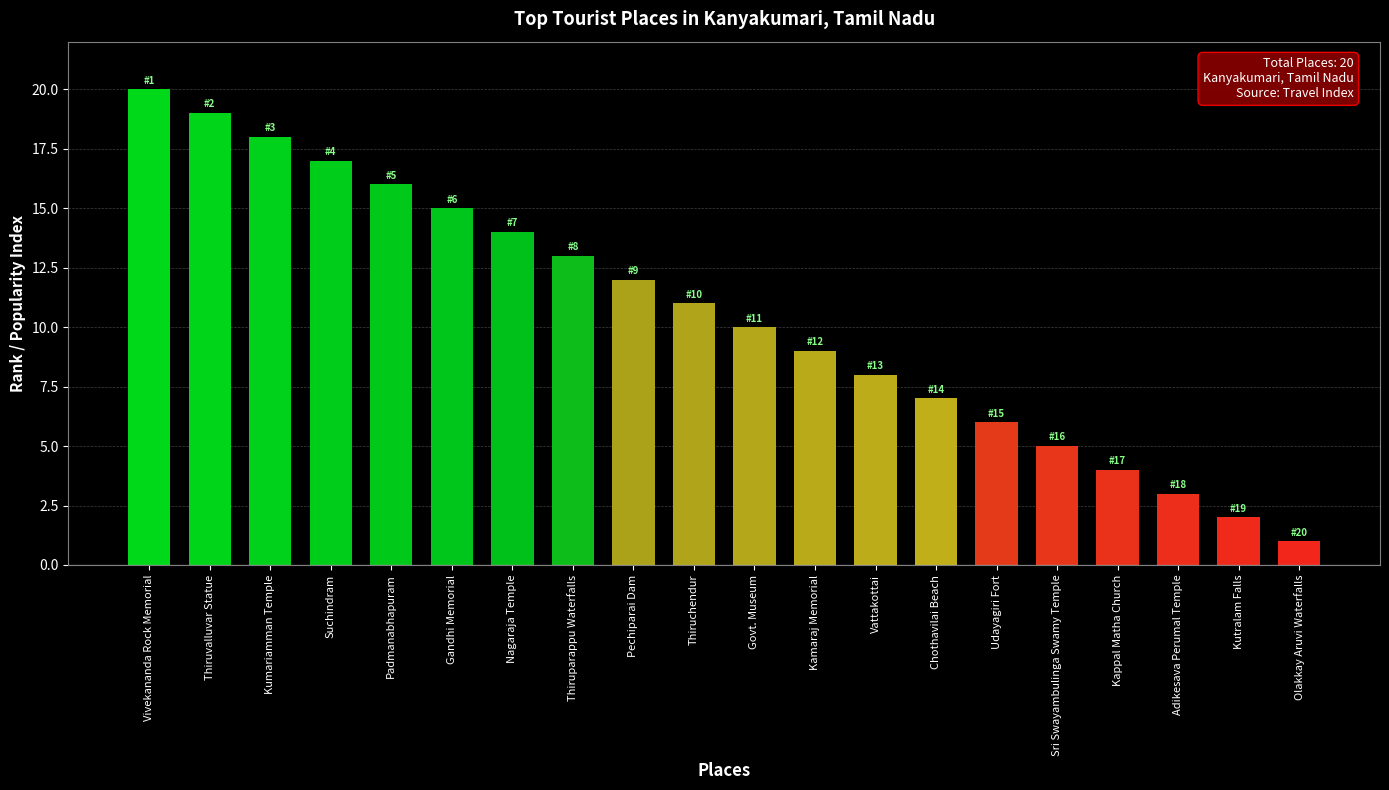

What is the minimum value shown in the chart?

1